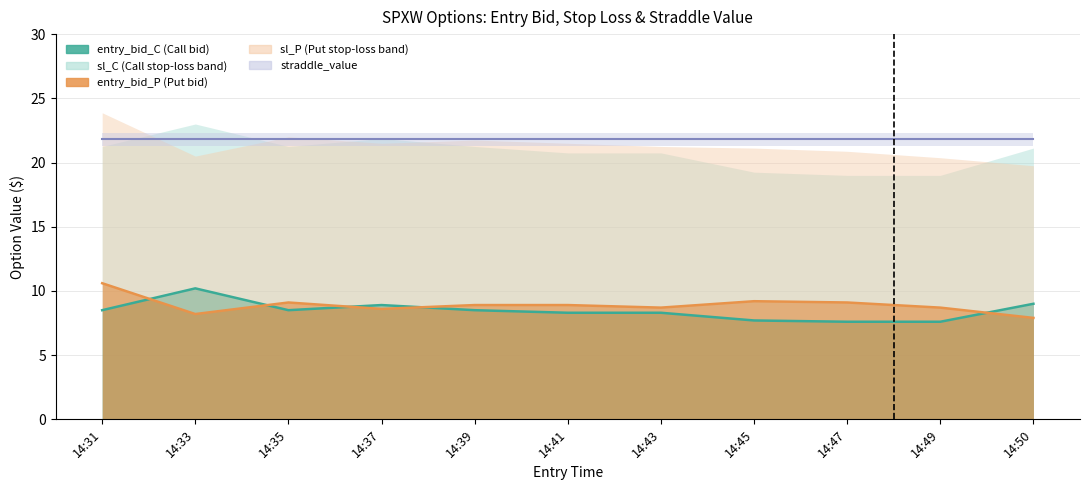

True or false: entry_bid_C and sl_C cross at least once.

False